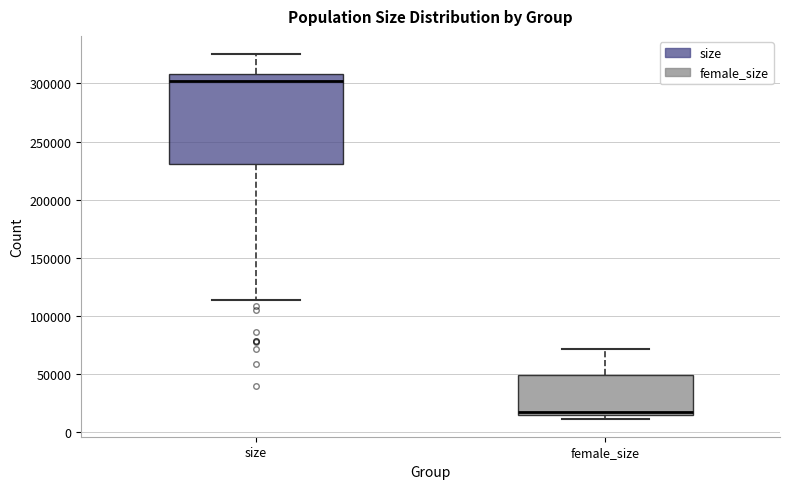

Where is the lower edge of the box for size on the y-axis? The values are not printed on the chart, so give them approximately, as read against the axis.

230000